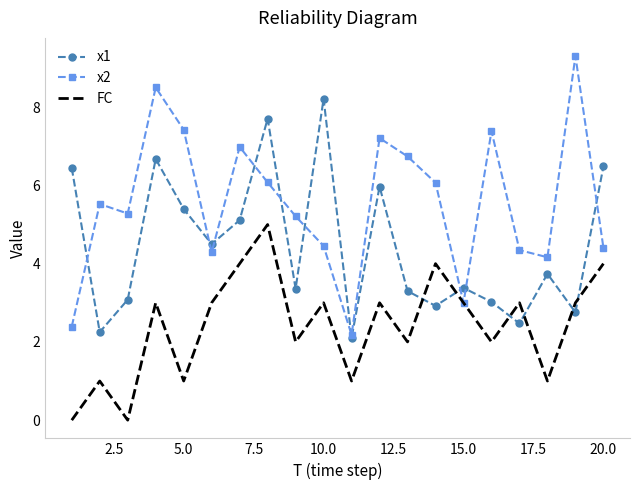

What is the difference between the maximum and minimum values in the x2 series?

7.1